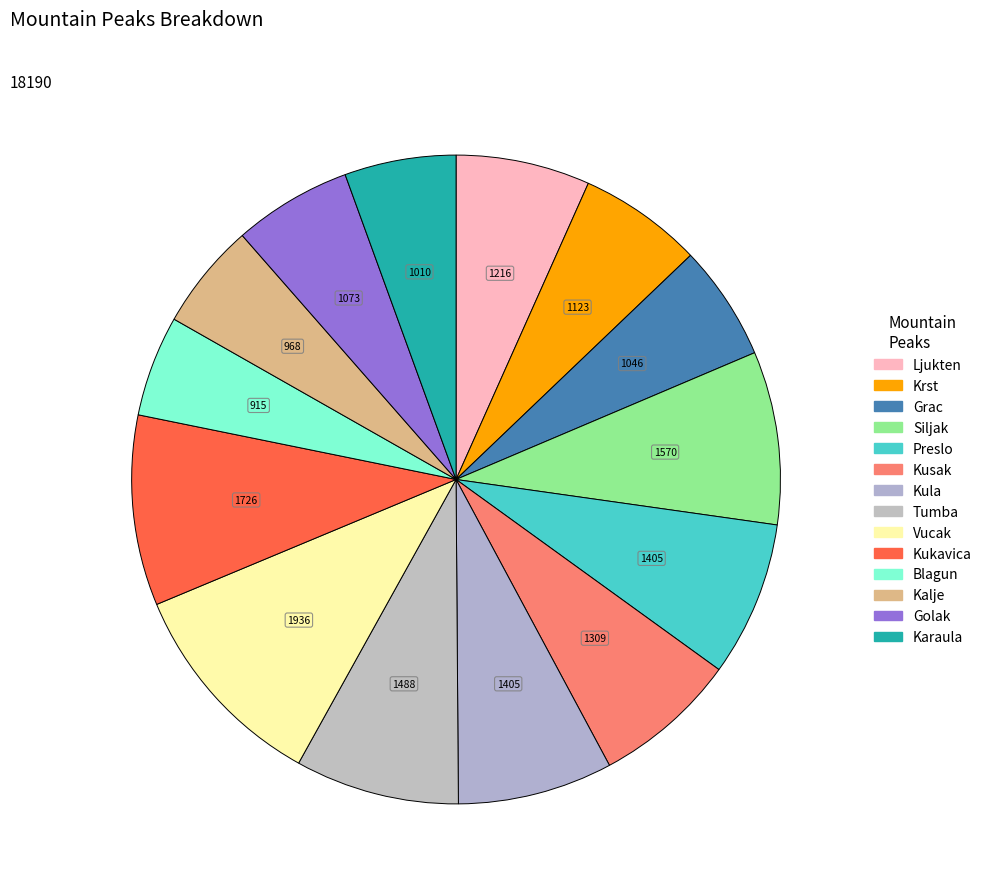

Which category has the biggest portion of the pie?

Vucak